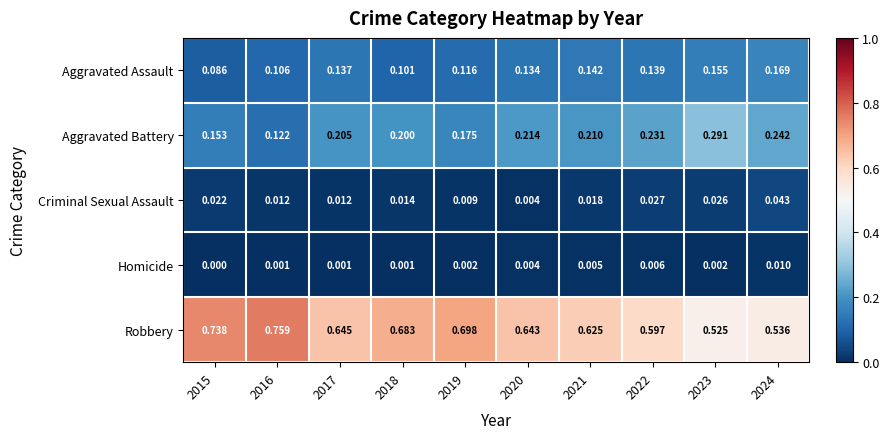

Which series has the largest range (max minus min)?

Robbery